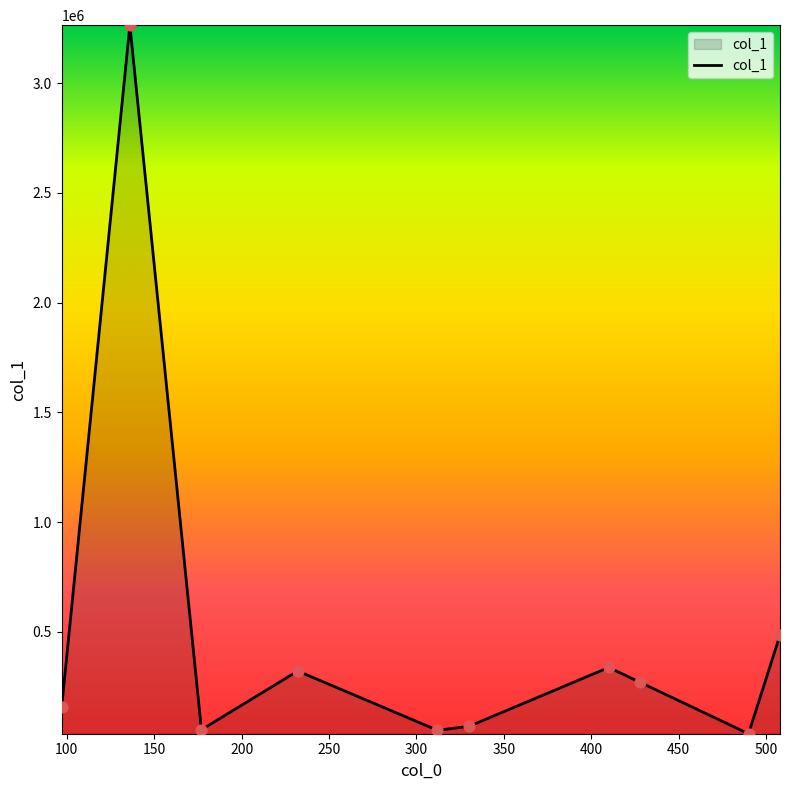

What is the greatest value displayed?

3264412.0